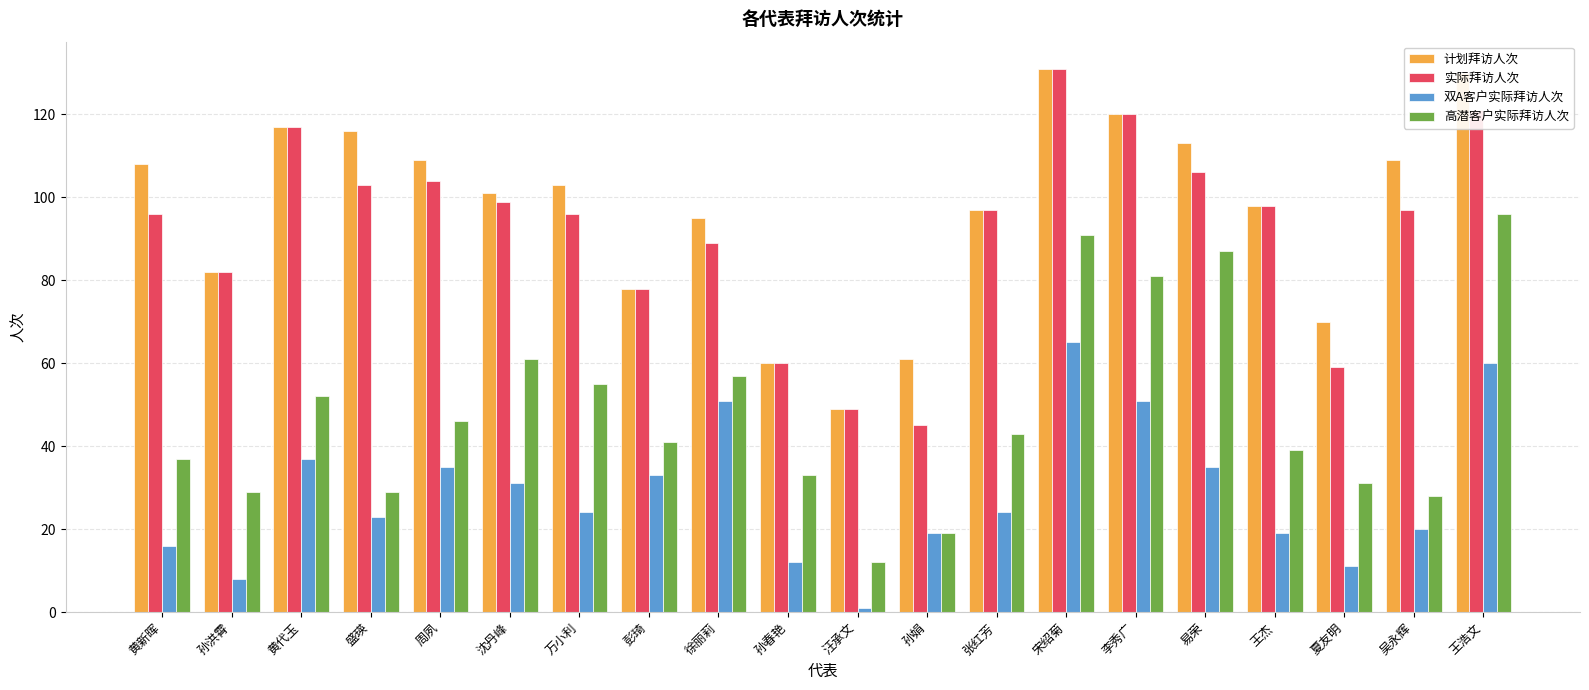

Which series changed the most between 彭琦 and 吴永辉?

计划拜访人次